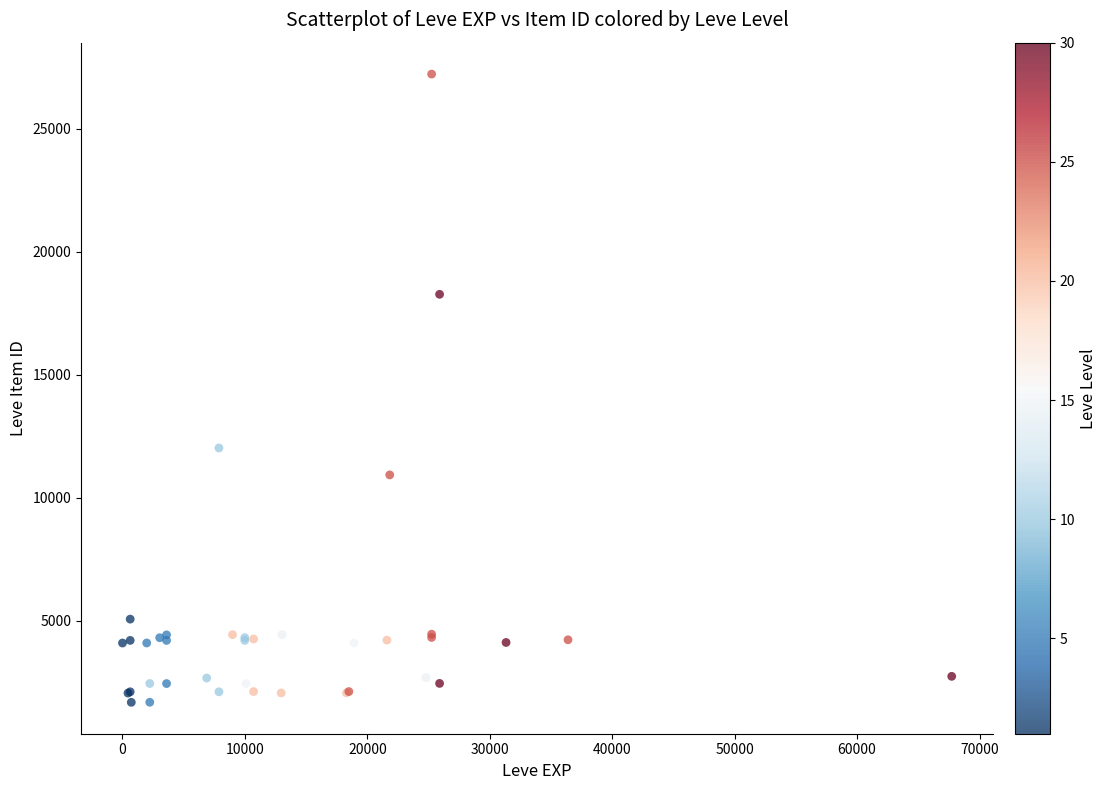

What Y value in the scatter plot is closest to 14448?

12018